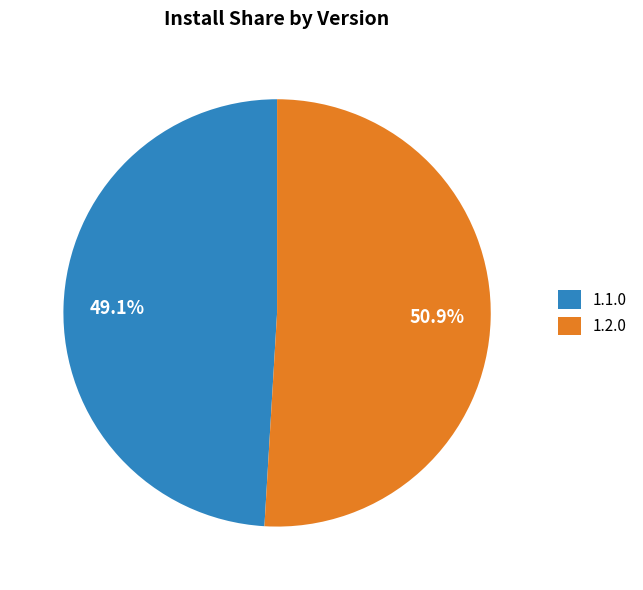

What is the largest slice in the pie chart?

1.2.0